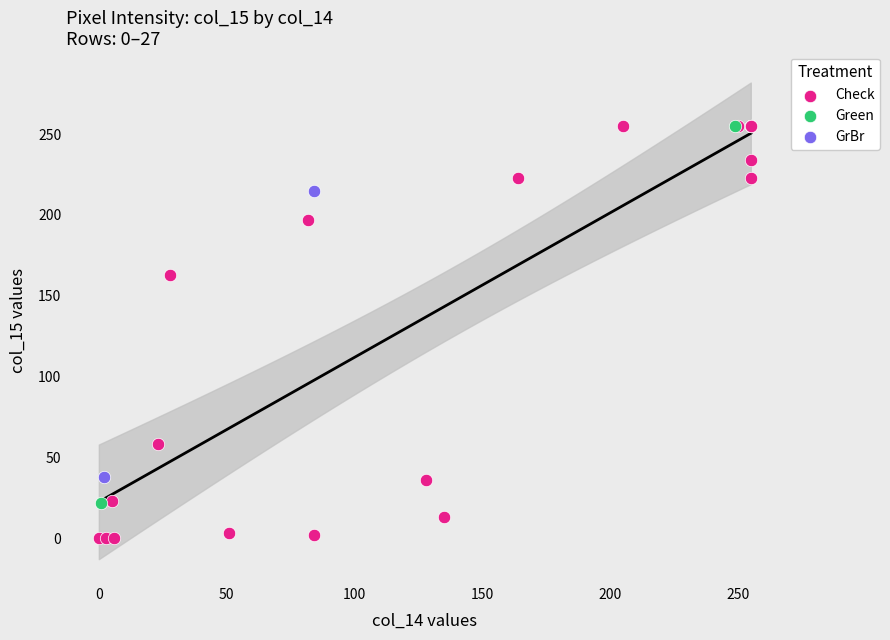

What are all the series names shown in the legend?

Check, Green, GrBr